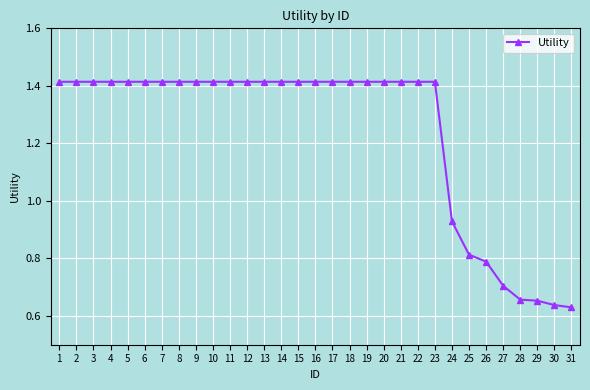

What is the change in value from 23 to 24?

-0.5